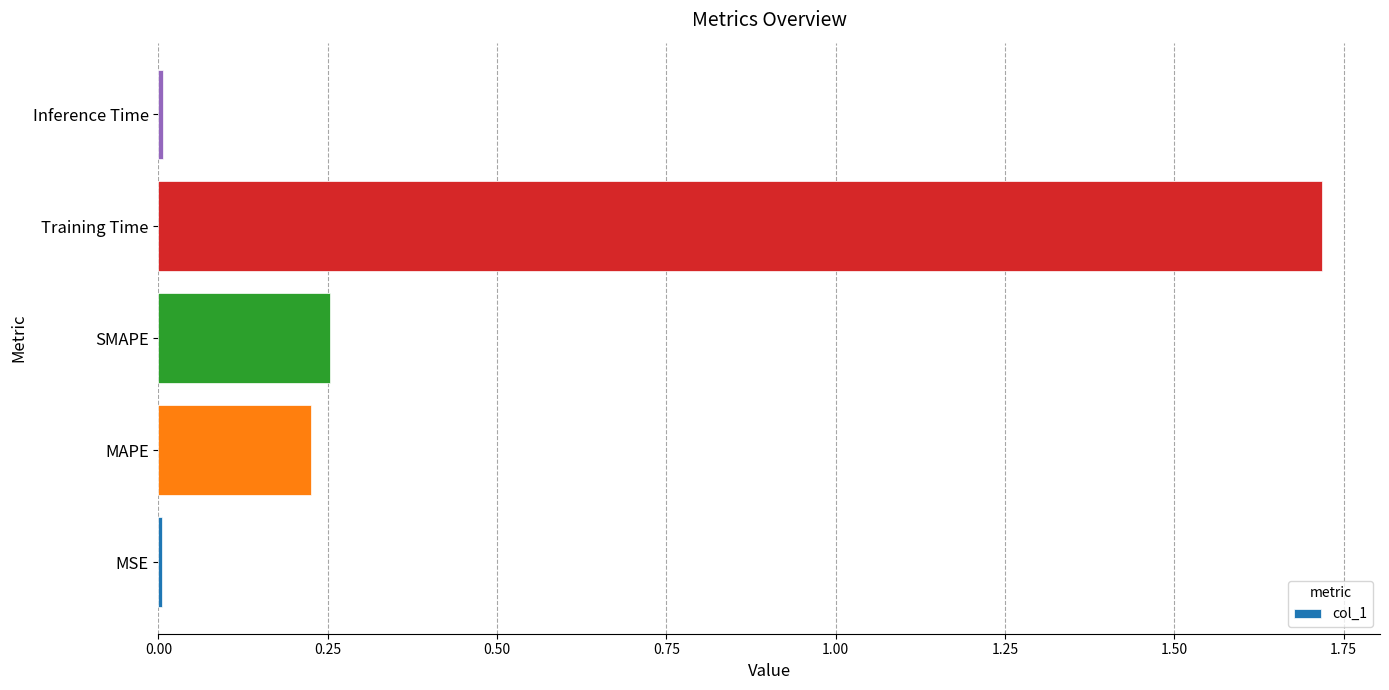

What is the average value?

0.4